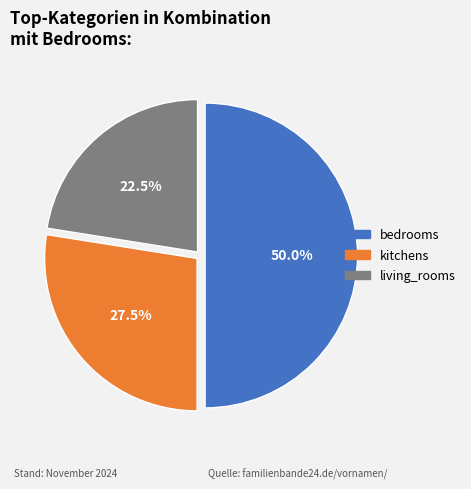

Combined, do bedrooms and kitchens account for over 50%?

Yes